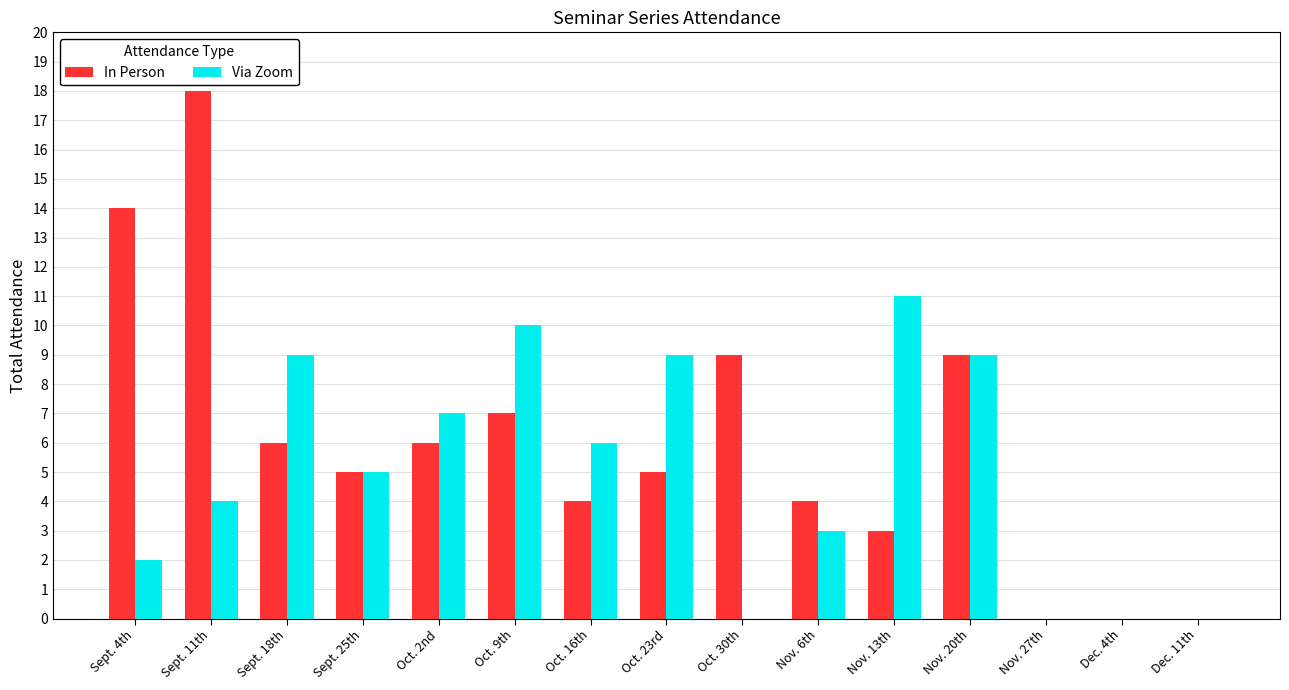

What is the sum of the In Person values at Nov. 13th and Oct. 23rd?

8